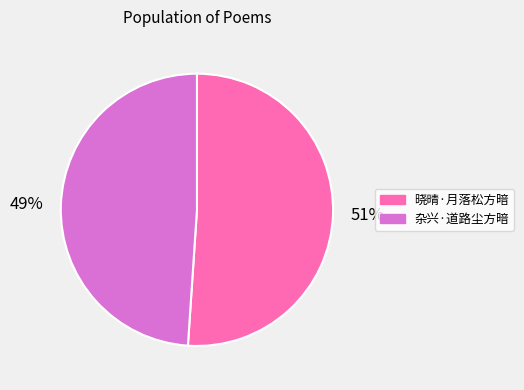

Does 晓晴·月落松方暗 account for over 50% of the chart?

Yes